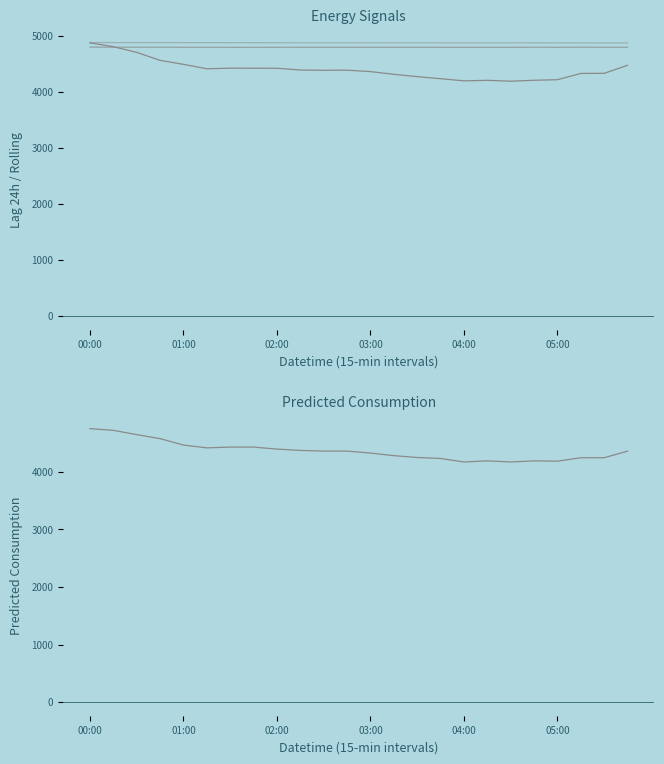

Where is the first local maximum for lag_24h?

6